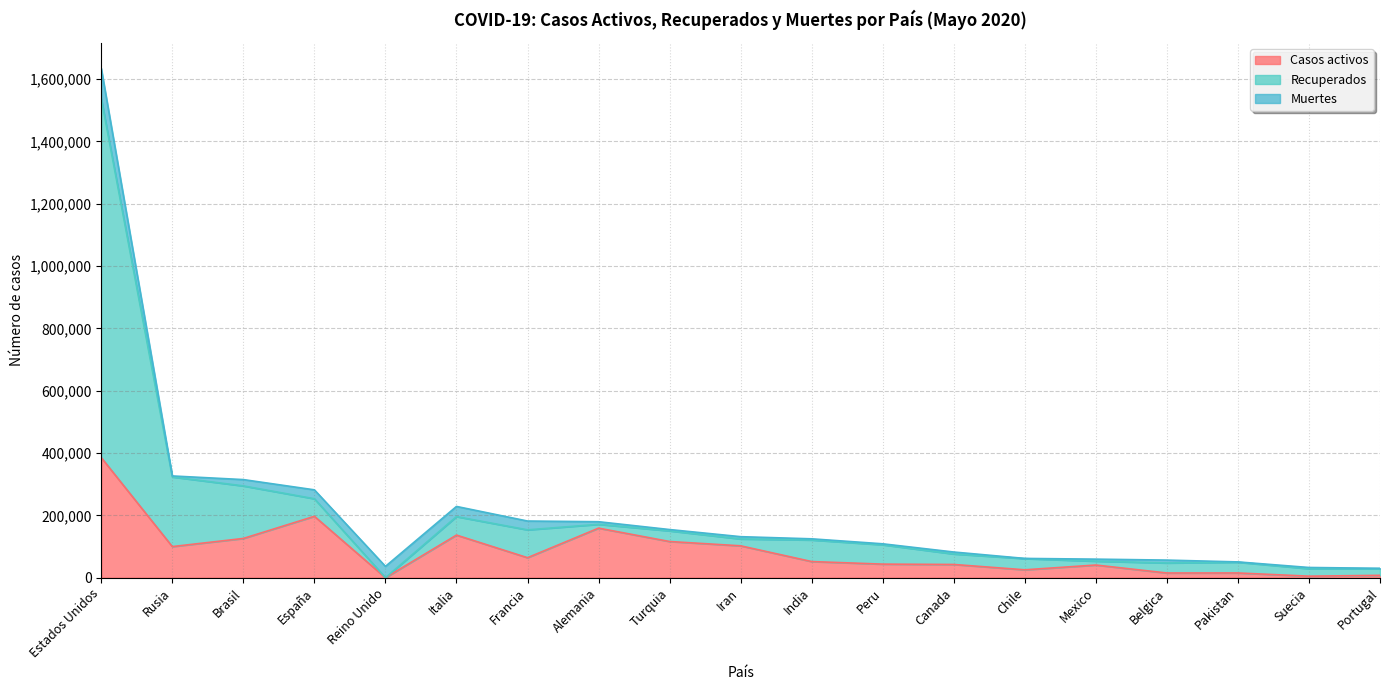

What is the label of the 10th point from the right?

Iran